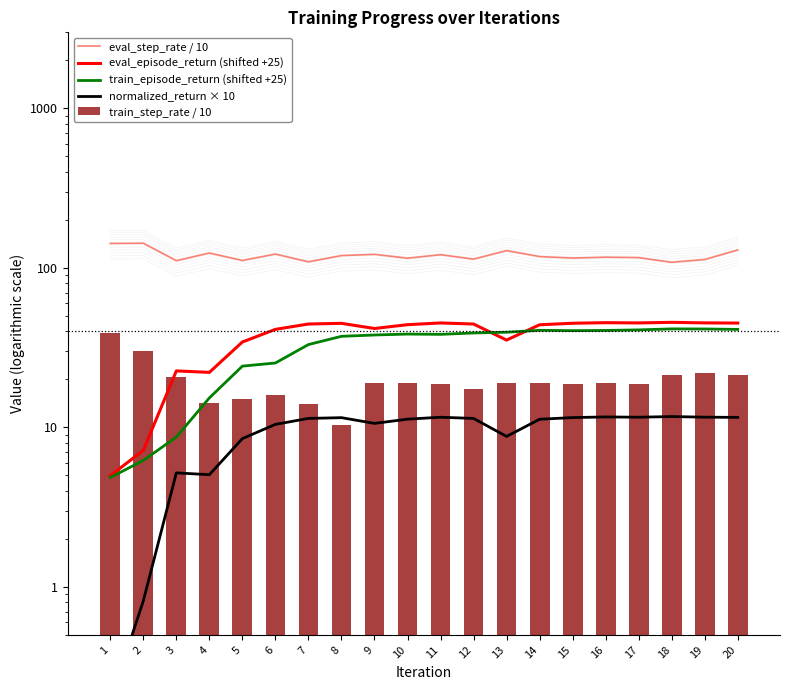

Reading left to right, transcribe all the data shown in this chart.

eval_step_rate / 10: 1=142.4	2=142.8	3=111.0	4=124.0	5=111.3	6=122.1	7=109.2	8=119.5	9=121.6	10=115.0	11=121.0	12=113.5	13=128.4	14=117.8	15=115.3	16=116.8	17=116.0	18=108.4	19=112.9	20=129.6
eval_episode_return (shifted +25): 1=5.0	2=7.2	3=22.6	4=22.1	5=34.3	6=41.2	7=44.5	8=44.9	9=41.7	10=44.1	11=45.2	12=44.5	13=35.3	14=44.0	15=45.0	16=45.4	17=45.2	18=45.6	19=45.2	20=45.1
train_episode_return (shifted +25): 1=4.9	2=6.2	3=8.7	4=15.3	5=24.2	6=25.3	7=33.1	8=37.2	9=38.0	10=38.5	11=38.3	12=39.1	13=39.5	14=40.6	15=40.4	16=40.5	17=40.9	18=41.5	19=41.4	20=41.2
normalized_return × 10: 1=0.2	2=0.8	3=5.2	4=5.1	5=8.5	6=10.4	7=11.4	8=11.5	9=10.6	10=11.3	11=11.6	12=11.4	13=8.8	14=11.2	15=11.5	16=11.6	17=11.6	18=11.7	19=11.6	20=11.6
train_step_rate / 10: 1=39.0	2=30.3	3=20.7	4=14.2	5=15.1	6=15.9	7=14.0	8=10.4	9=19.1	10=18.9	11=18.8	12=17.3	13=18.8	14=18.9	15=18.8	16=19.0	17=18.8	18=21.4	19=22.1	20=21.2